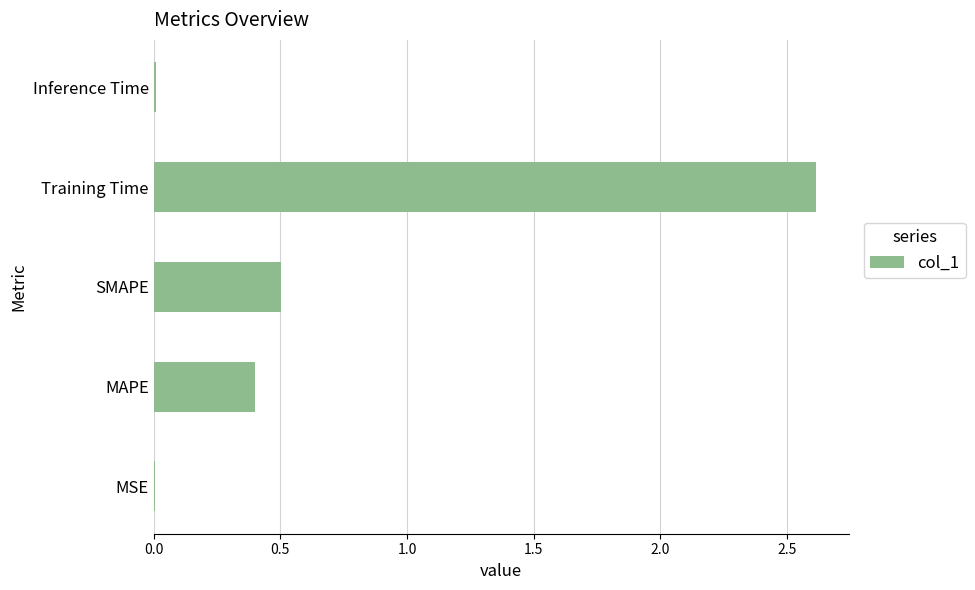

What is the sum of all values?

3.5